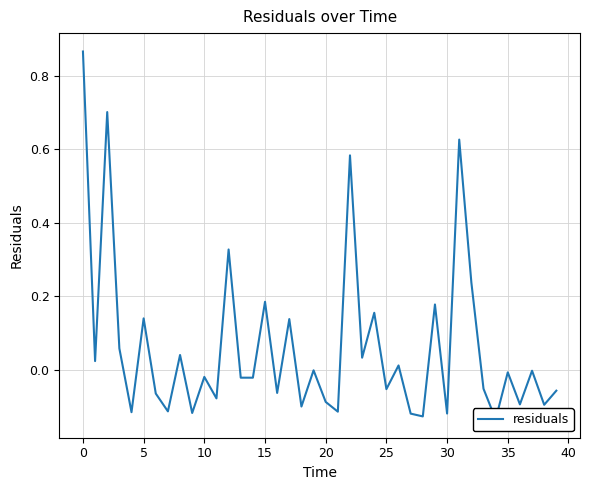

True or false: there are more than 0 points higher than both neighbors.

True